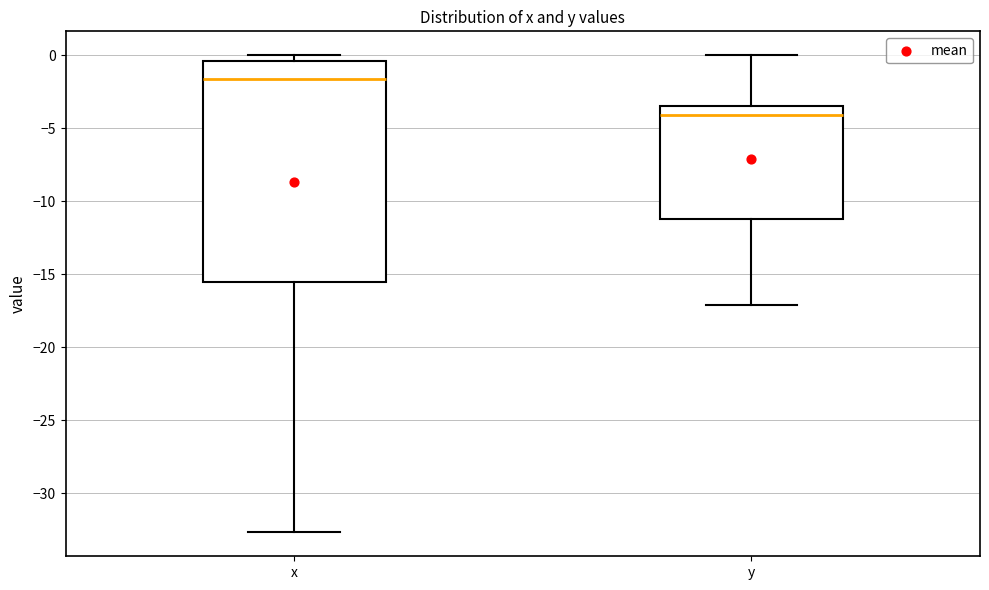

Which box has the lowest median line?

y